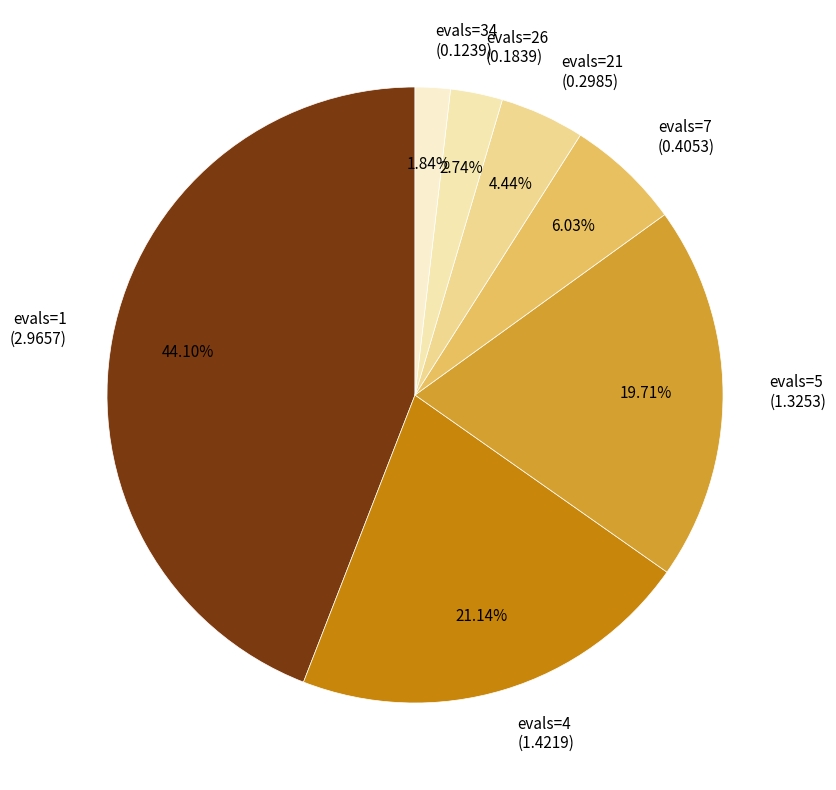

To the nearest percent, what is the difference between the largest and smallest slice percentages?

42%